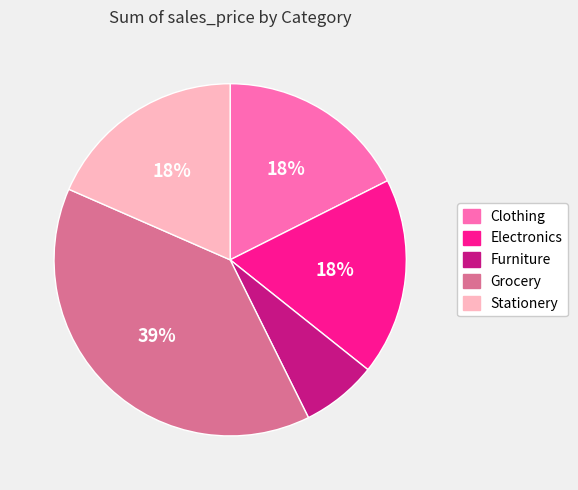

What percentage is the Grocery slice, to the nearest percent?

39%